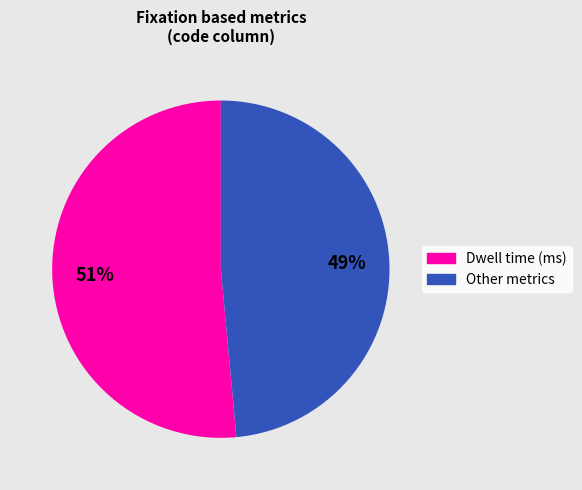

Does any single category account for the majority?

Yes